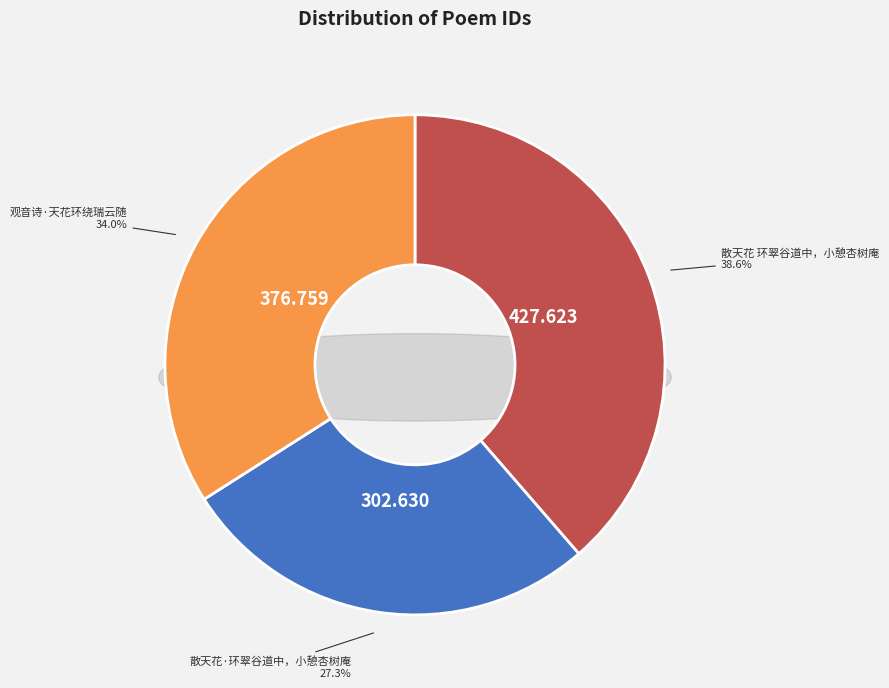

The 散天花·环翠谷道中，小憩杏树庵 slice represents 38% of the pie. True or false?

False